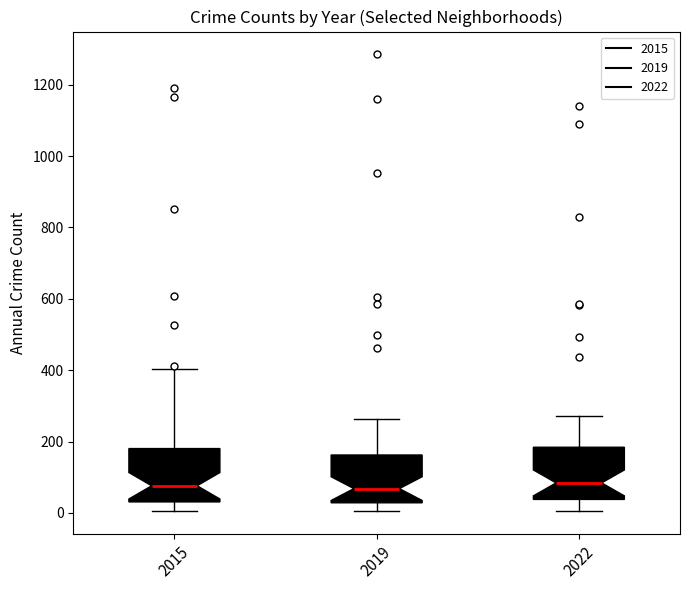

Reading left to right, transcribe this box plot: for each box, give where its median line is, the range the box spans, and where its two whiskers end, as read against the y-axis. The values are not printed on the chart, so give them approximately, as read against the axis.

2015: median 80, box 40 to 180, whiskers 0 to 400
2019: median 60, box 20 to 160, whiskers 0 to 260
2022: median 80, box 40 to 180, whiskers 0 to 280